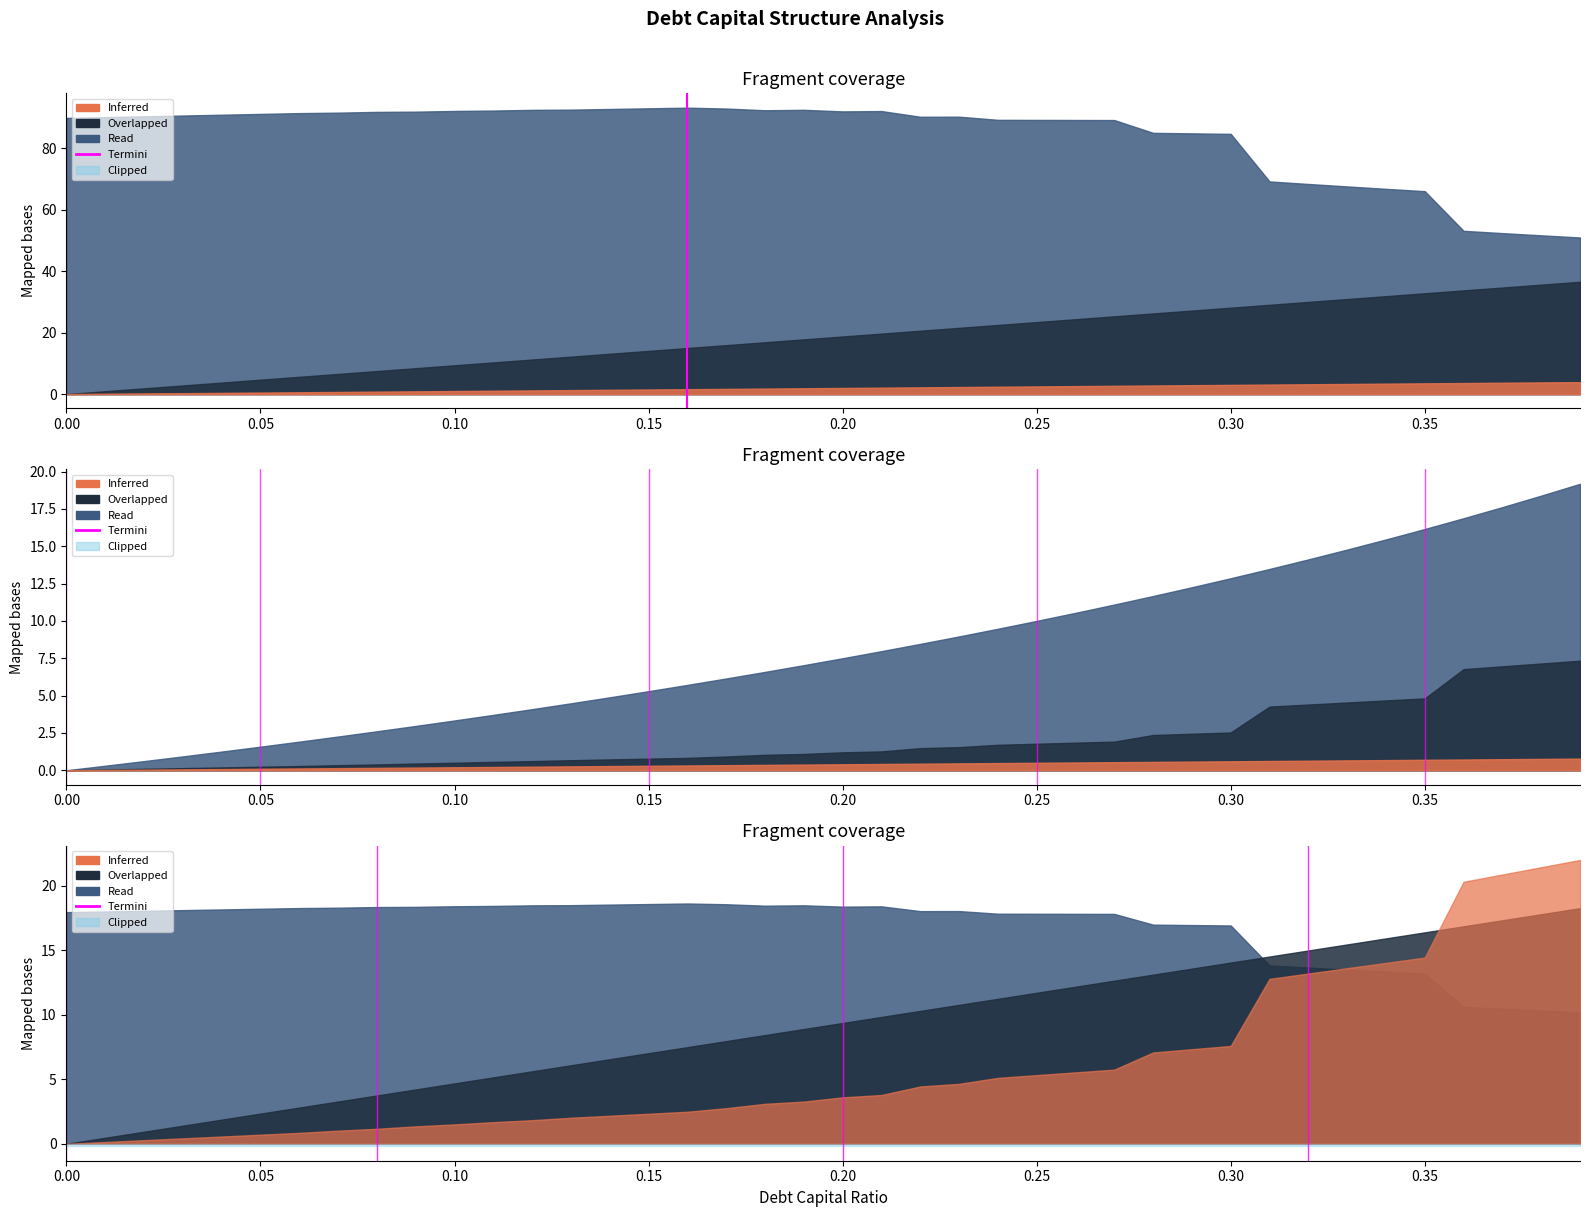

What is the sum of the values at 0.00 and 0.05?

1